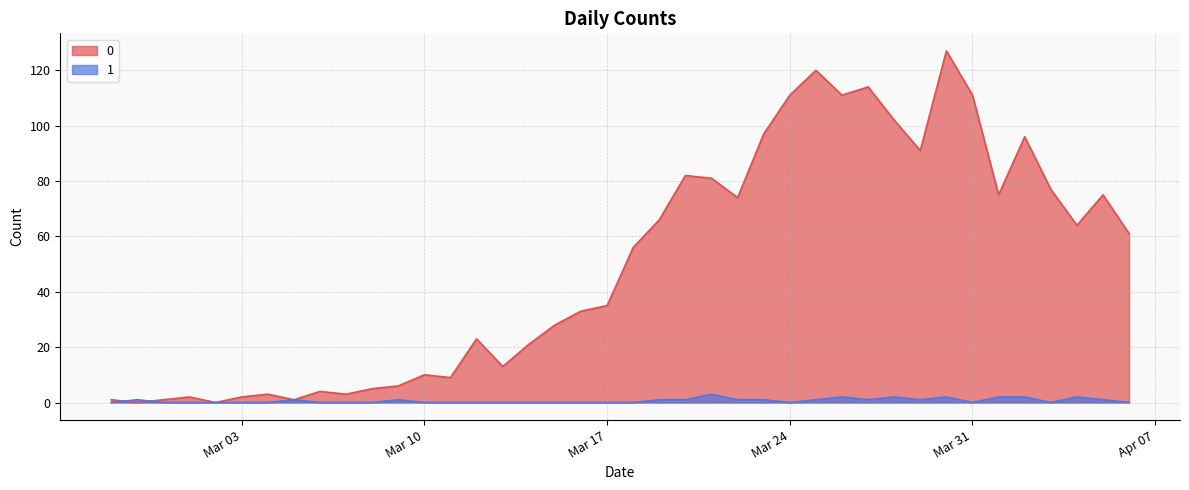

Reading right to left, transcribe all the data shown in this chart.

0: 61	75	64	77	96	75	111	127	91	102	114	111	120	111	97	74	81	82	66	56	35	33	28	21	13	23	9	10	6	5	3	4	1	3	2	0	2	1	0	1
1: 0	1	2	0	2	2	0	2	1	2	1	2	1	0	1	1	3	1	1	0	0	0	0	0	0	0	0	0	1	0	0	0	1	0	0	0	0	0	1	0